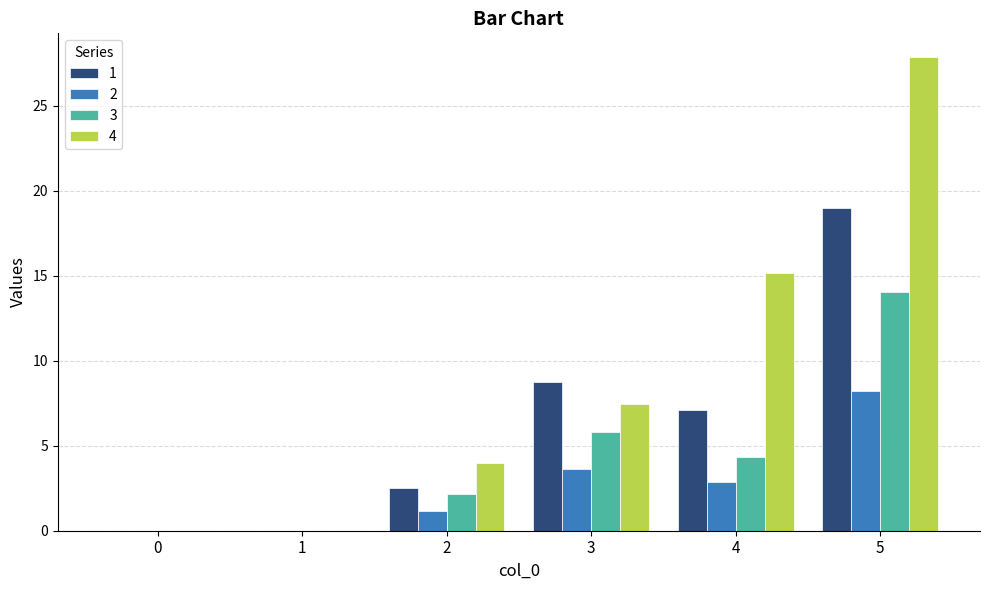

Are the bars grouped side by side (vs. stacked)?

Yes